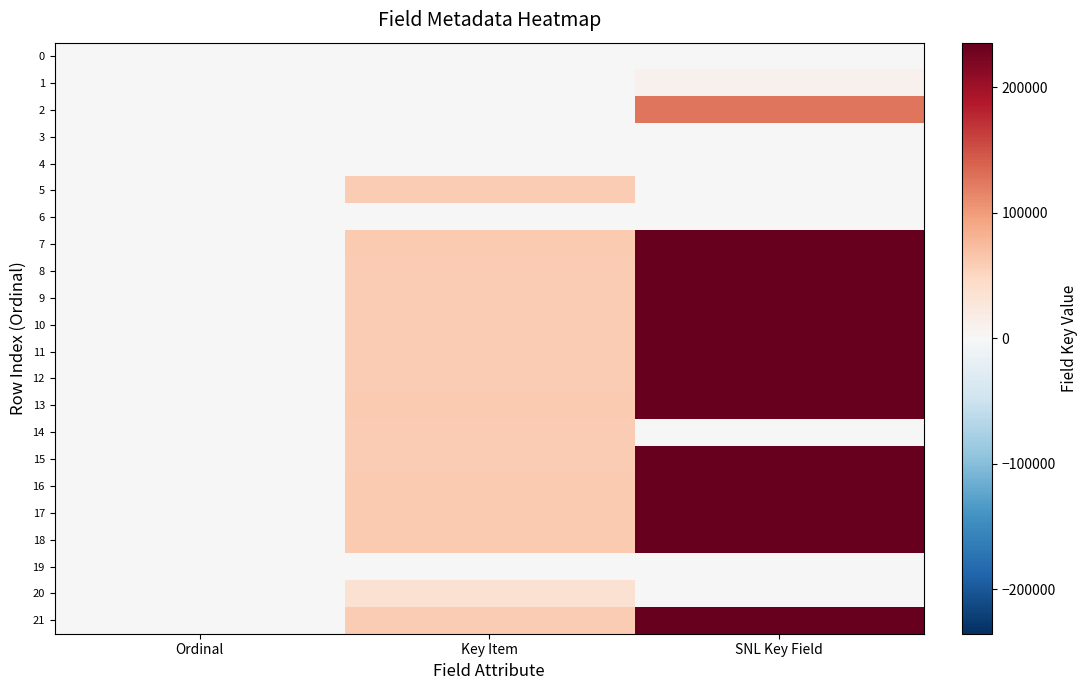

At how many categories does at least one series exceed 39031?

2